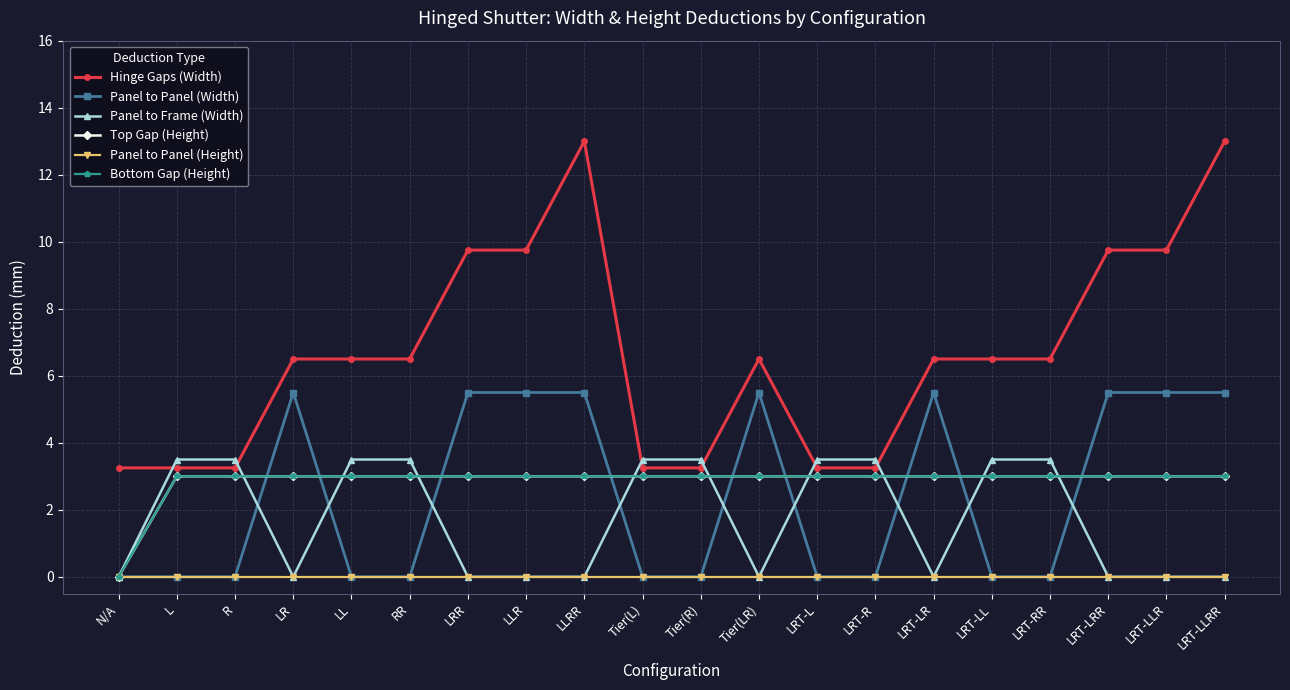

Is the value of Panel to Frame (Width) at Tier(LR) greater than the value of Panel to Panel (Height) at LRT-LR?

No